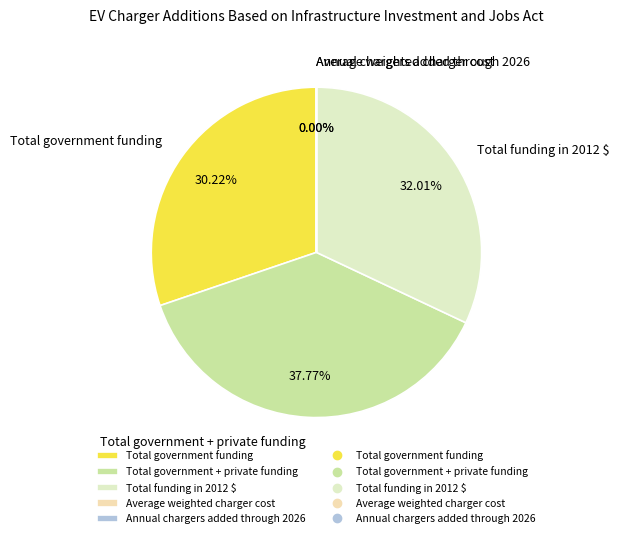

Is there a majority slice in this chart?

No